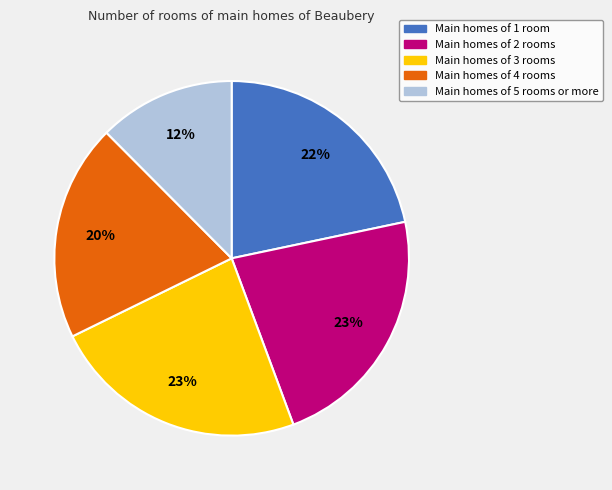

To the nearest percent, what is the average slice percentage?

20%